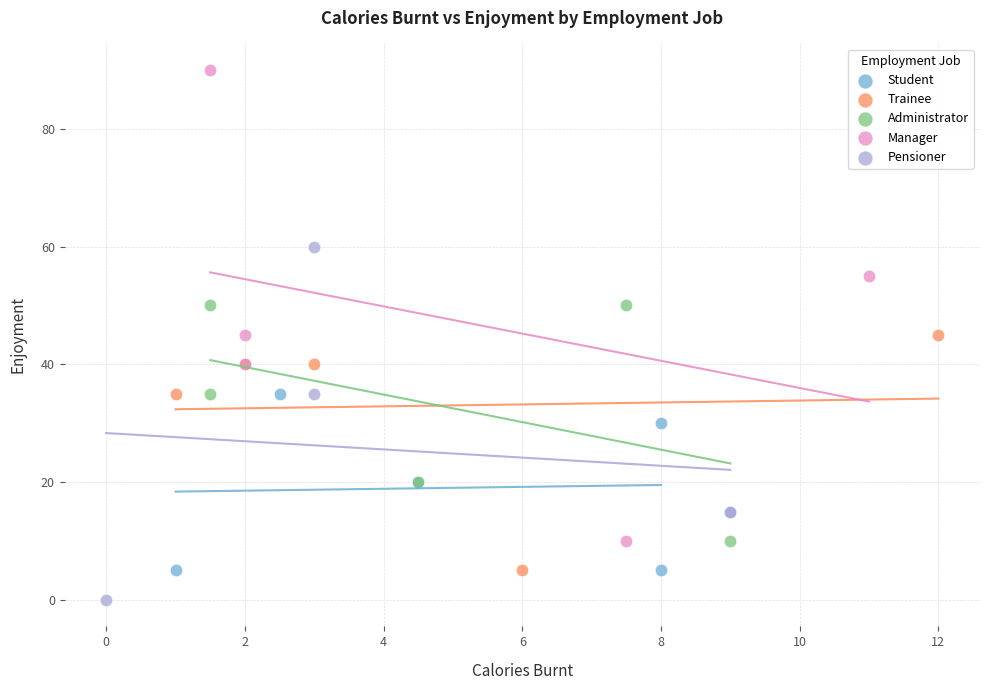

What are all the series names shown in the legend?

Student, Trainee, Administrator, Manager, Pensioner